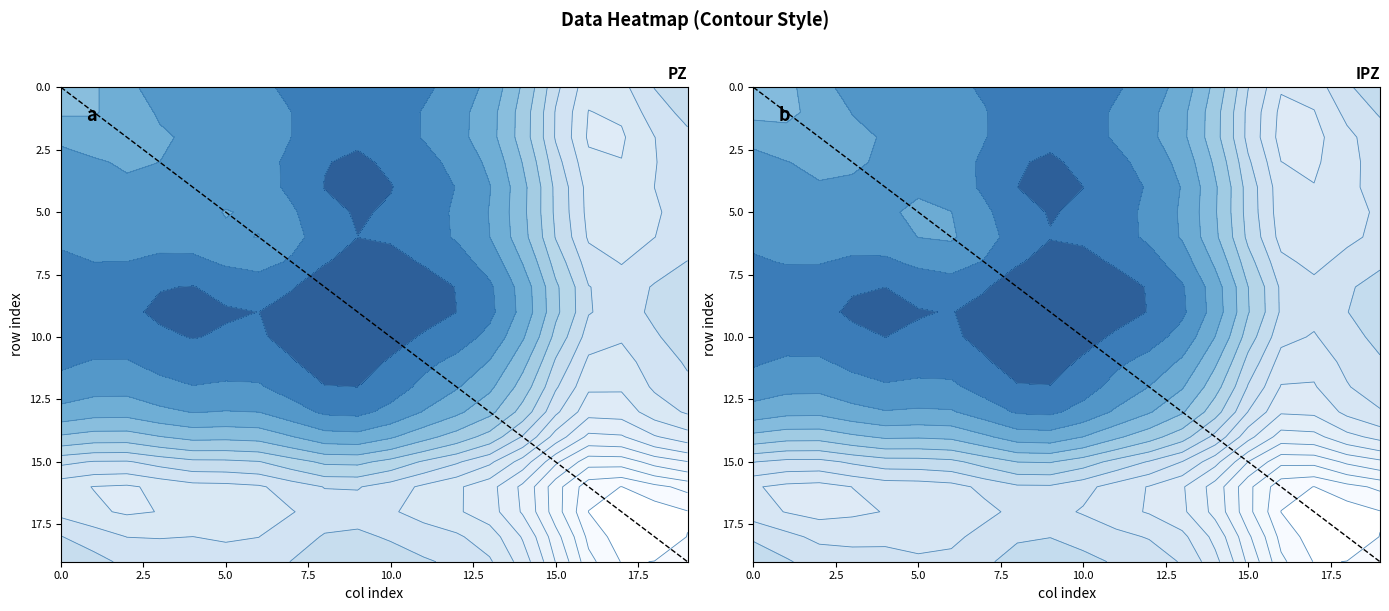

How many data points in diagonal_IPZ are less than 19?

1